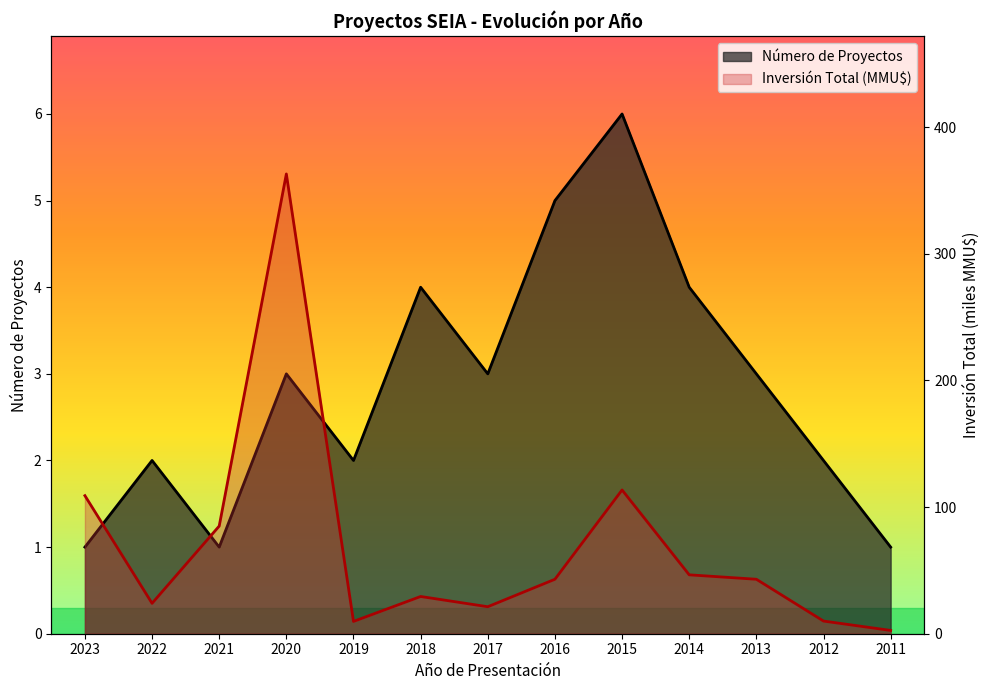

True or false: Número de Proyectos and Inversión Total (MMU$) intersect in this chart.

False